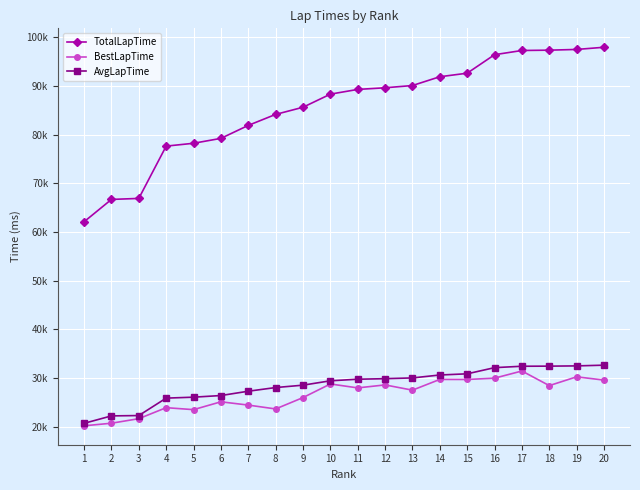

True or false: TotalLapTime and AvgLapTime intersect in this chart.

False